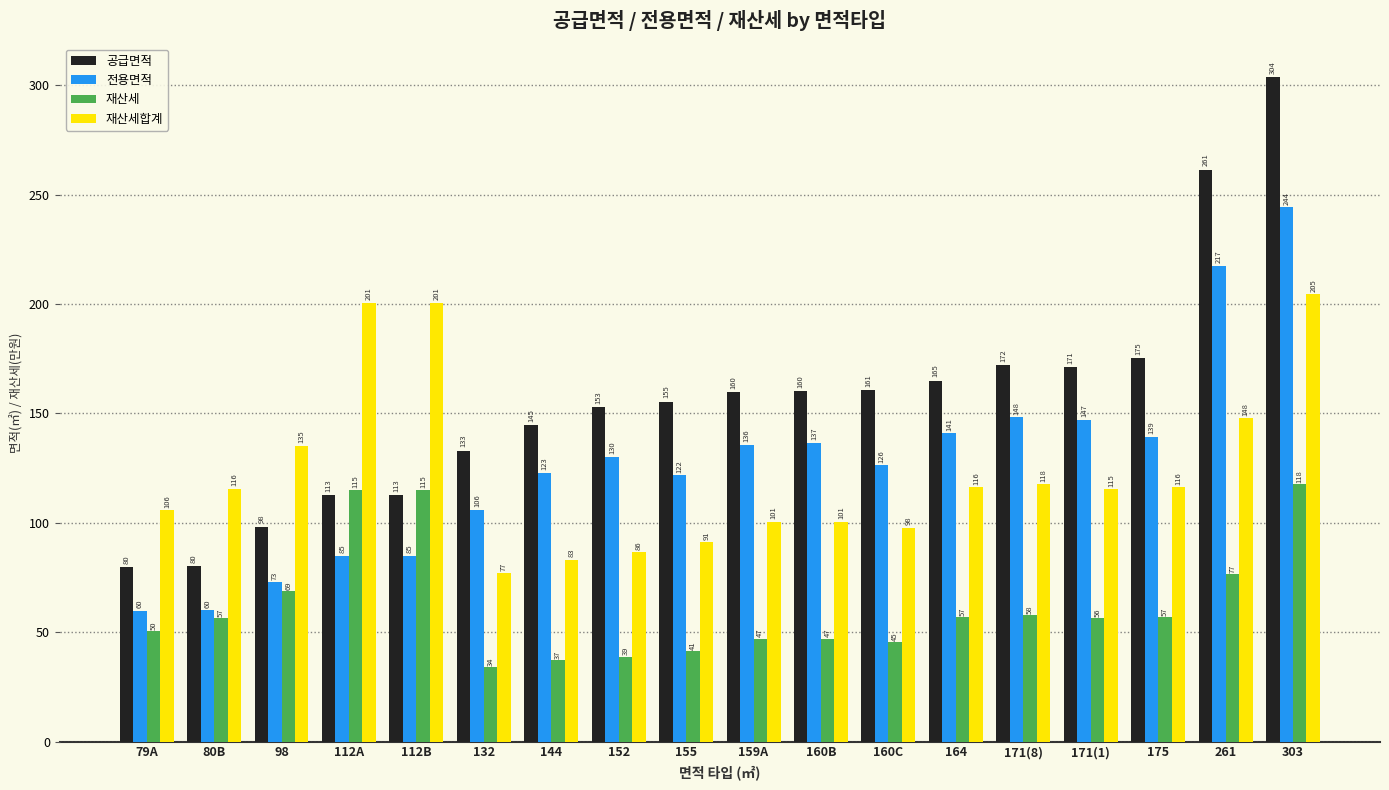

Rank the series by their maximum value, from lowest to highest.

재산세, 재산세합계, 전용면적, 공급면적